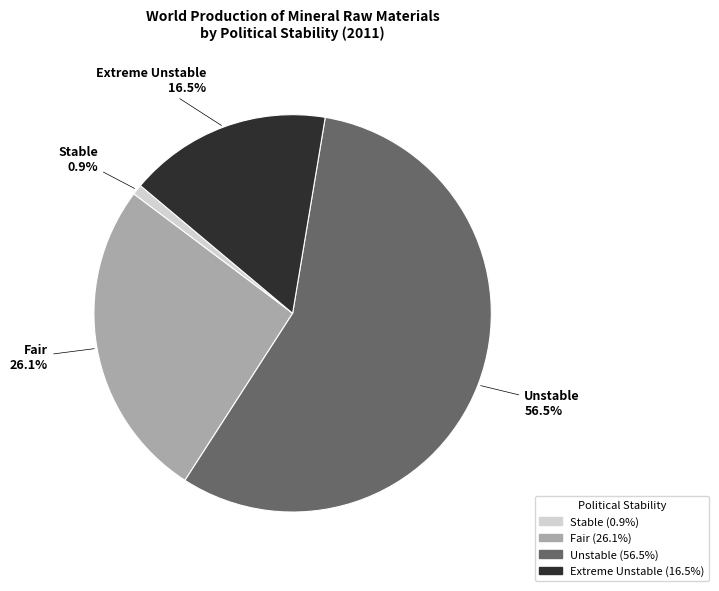

Does Unstable represent more than half of the total?

Yes